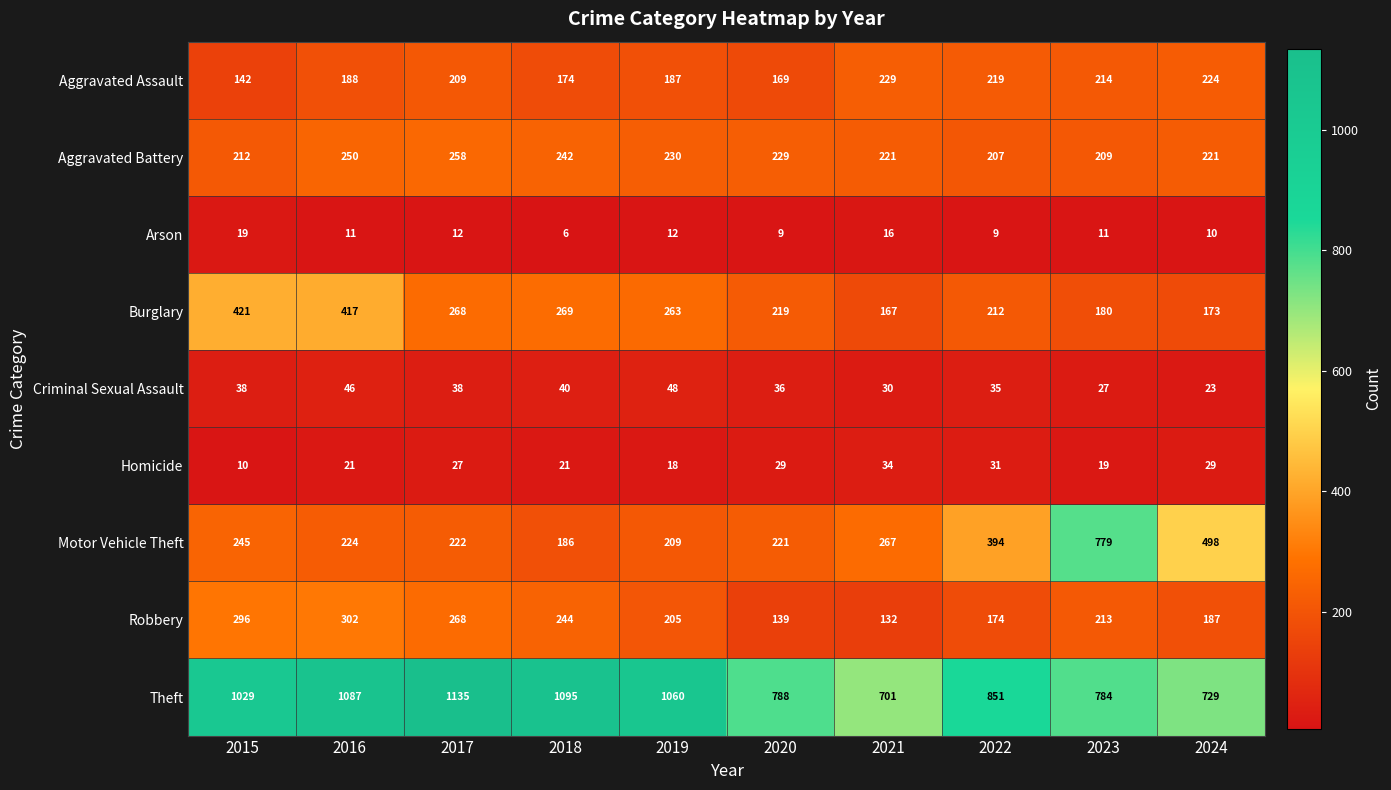

What is the maximum value shown in the chart?

1135